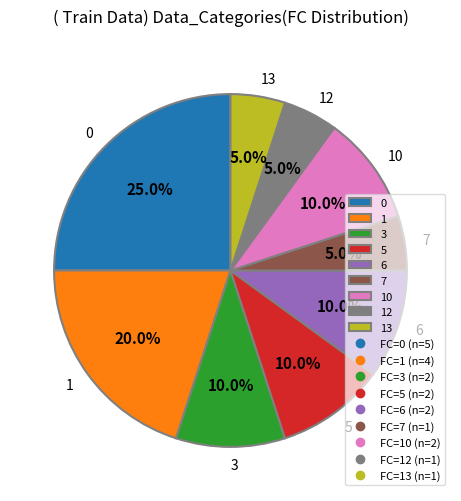

What percentage is NOT represented by 7?

95.0%